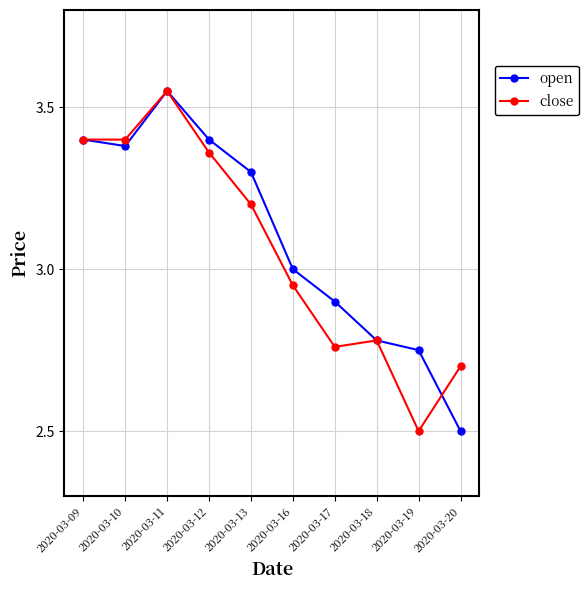

Which category has the highest value across all series?

2020-03-11